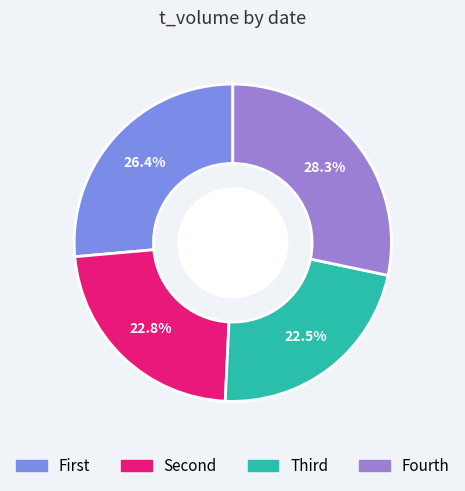

Is there a majority slice in this chart?

No